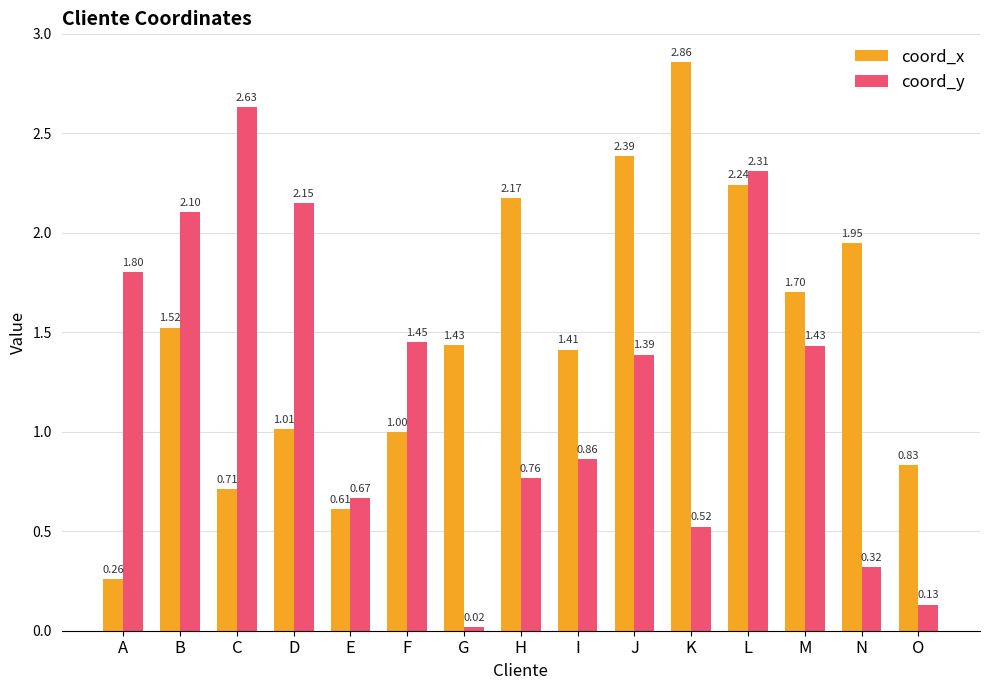

Is the value of coord_x at K greater than the value of coord_y at C?

Yes